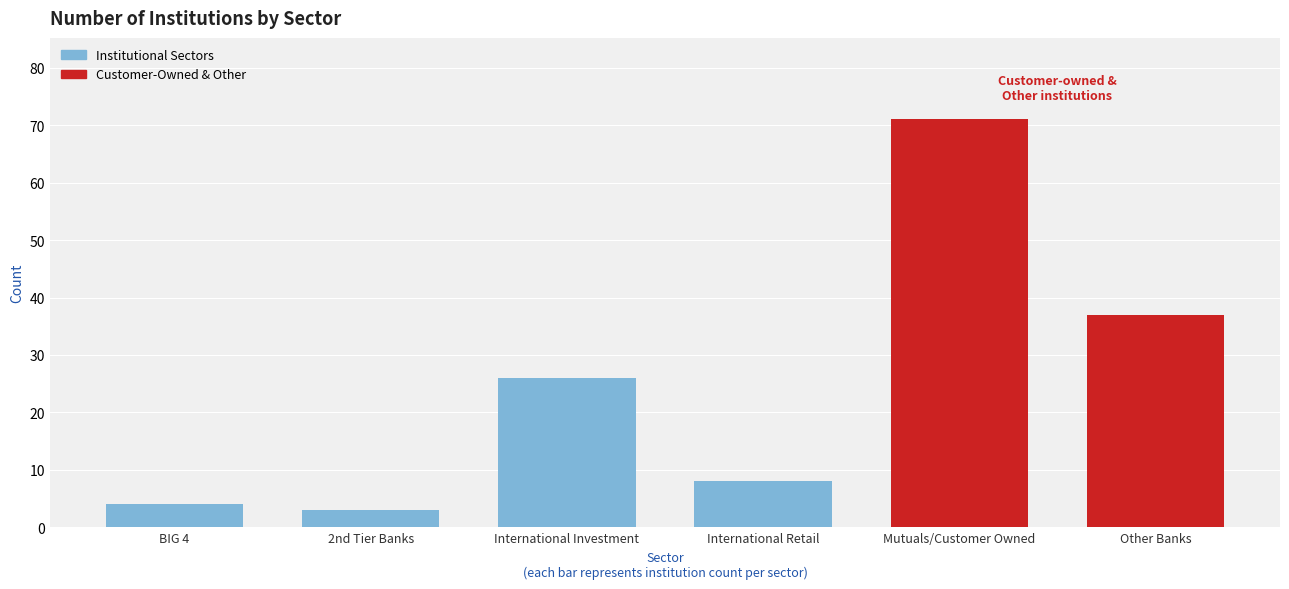

What is the change in value from Mutuals/Customer Owned to Other Banks?

-34